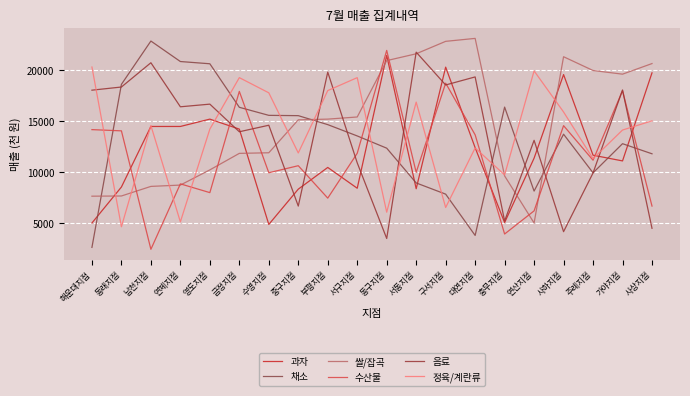

What is the label of the 19th point from the left?

가야지점